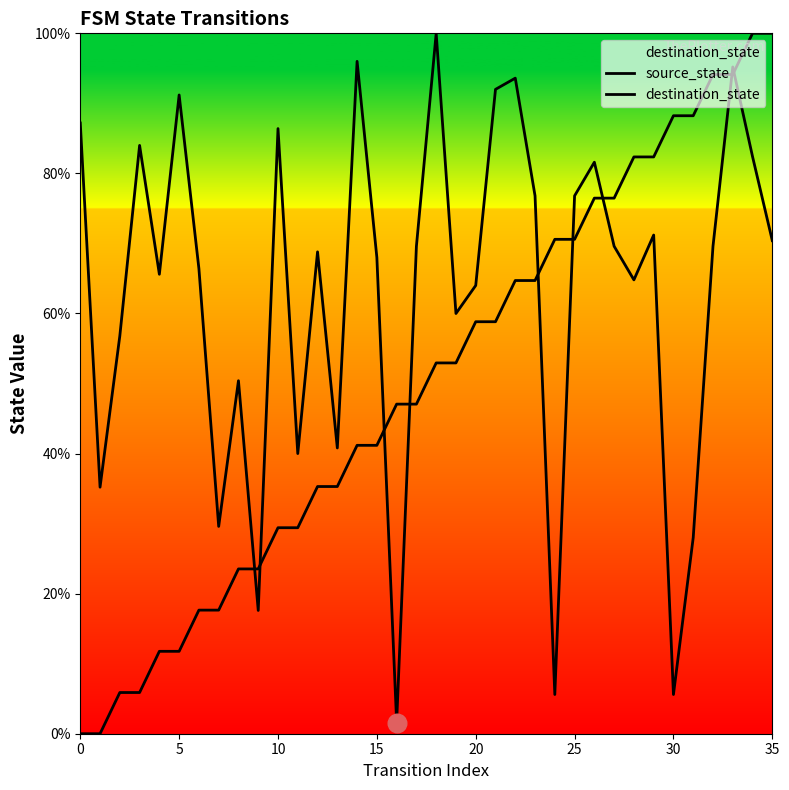

How many lines are shown in the chart?

2